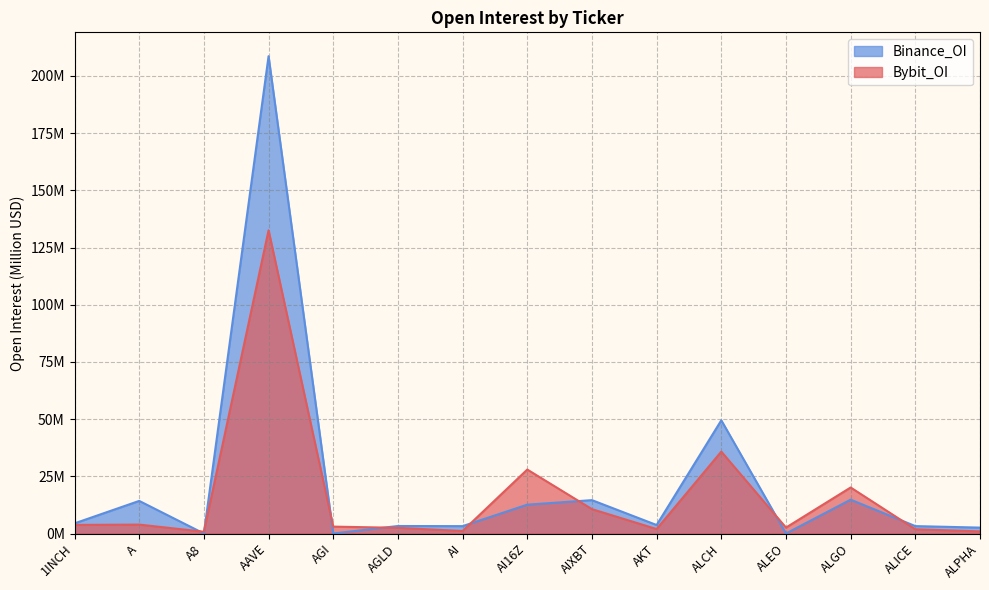

Is it true that Bybit_OI equals 4.1 at AGLD?

False